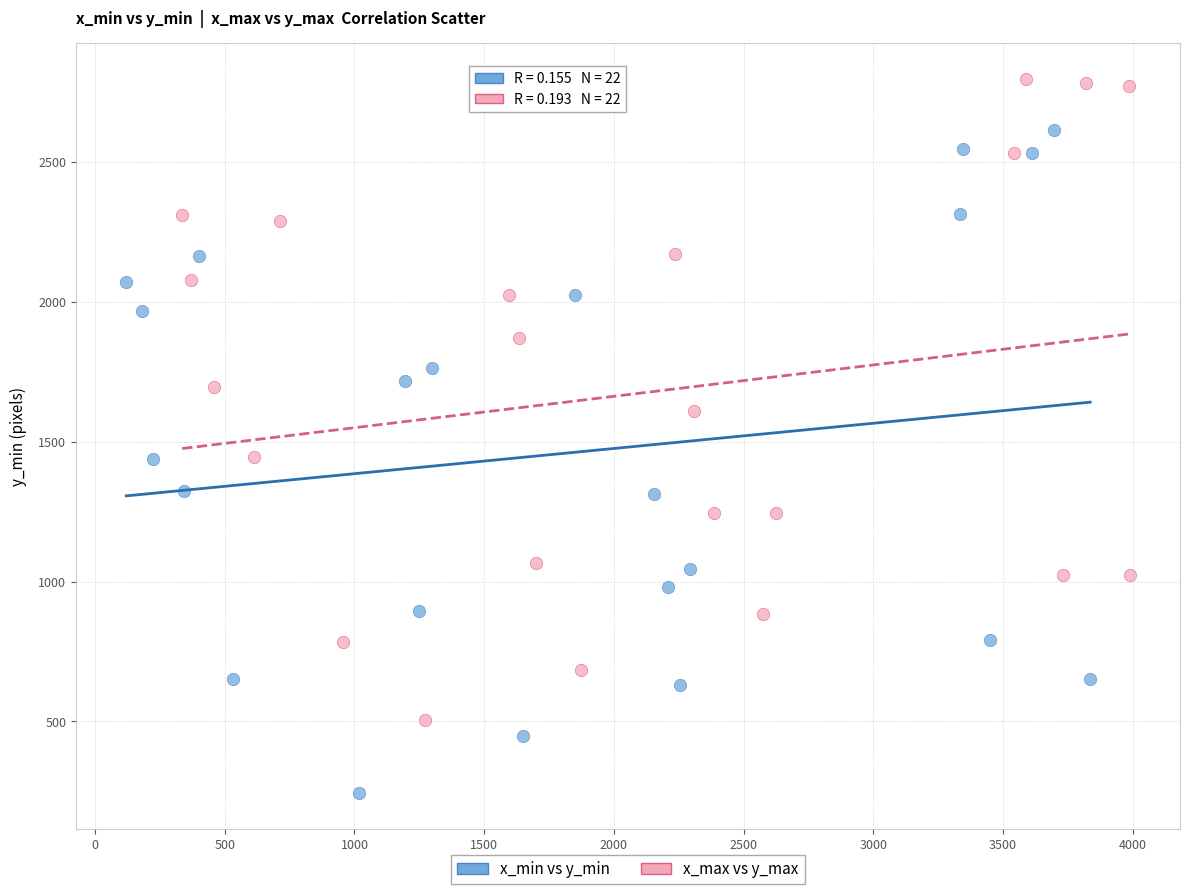

Which series reaches the minimum Y coordinate?

x_min vs y_min